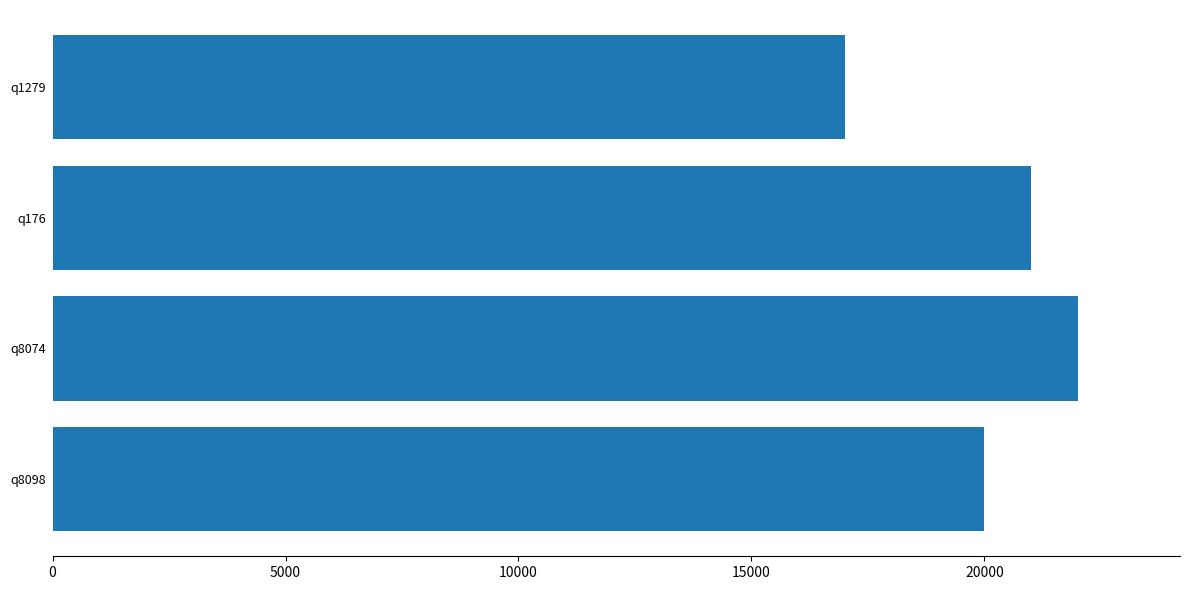

How many values are between 20000 and 22000?

3